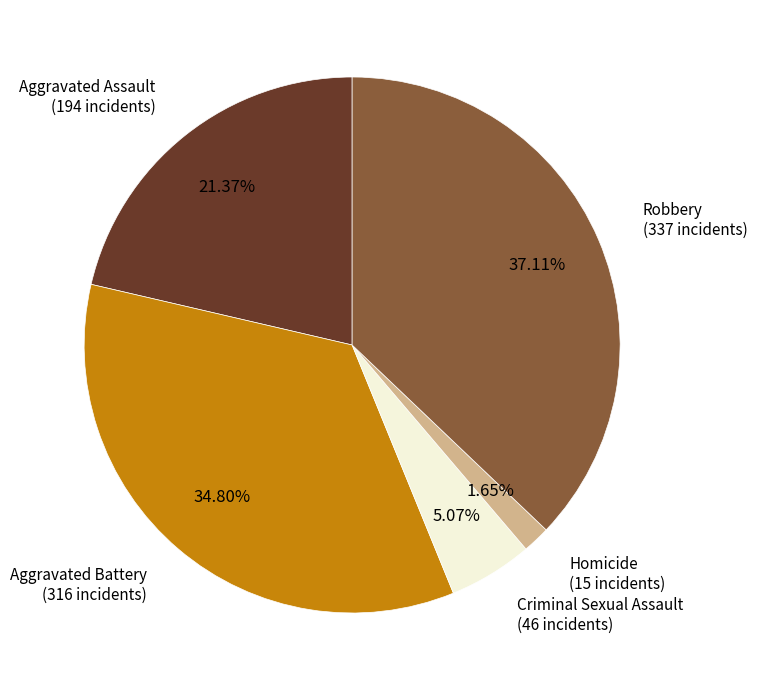

Is there any slice that represents more than half of the pie?

No